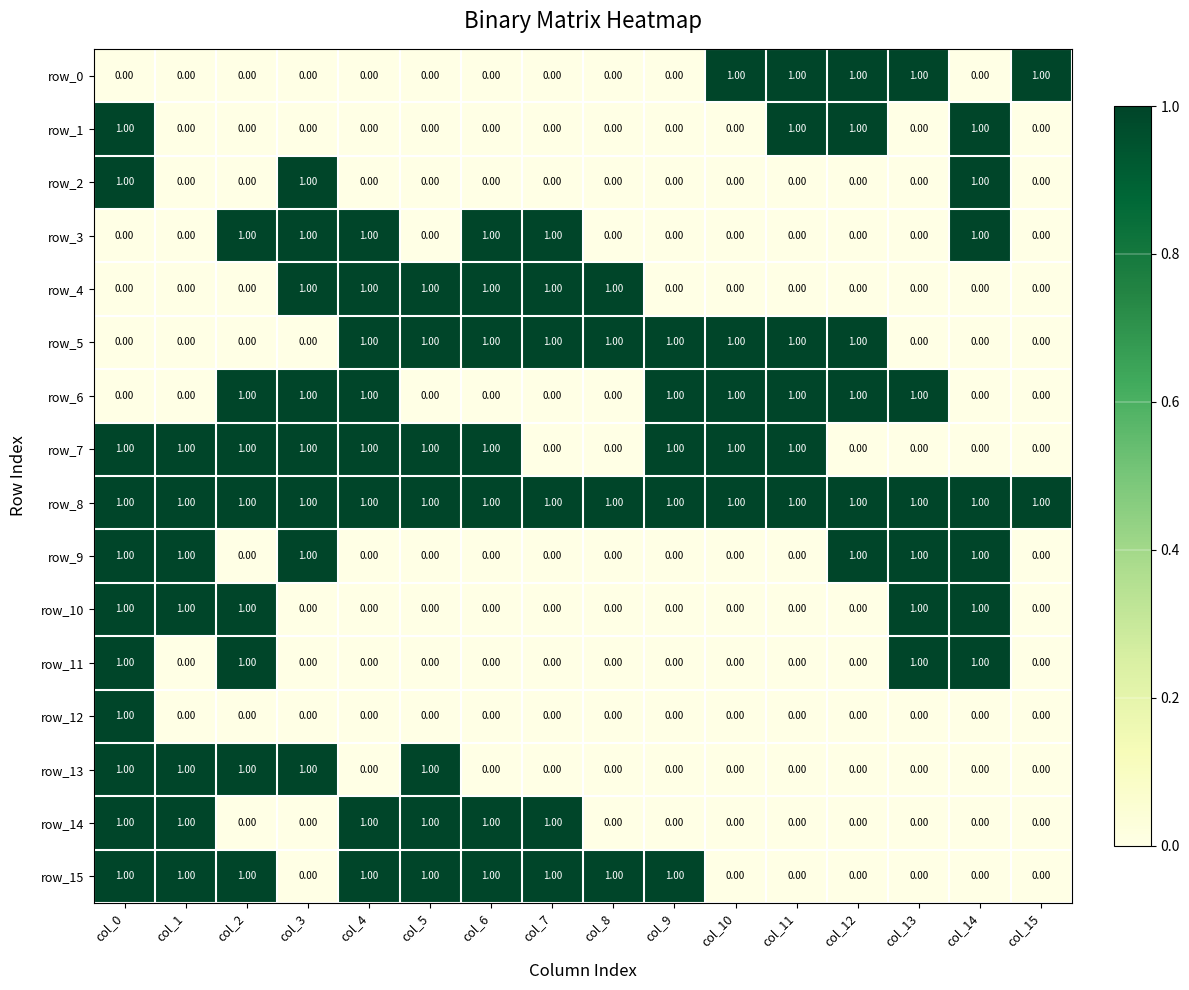

How many data points does each series have?

16